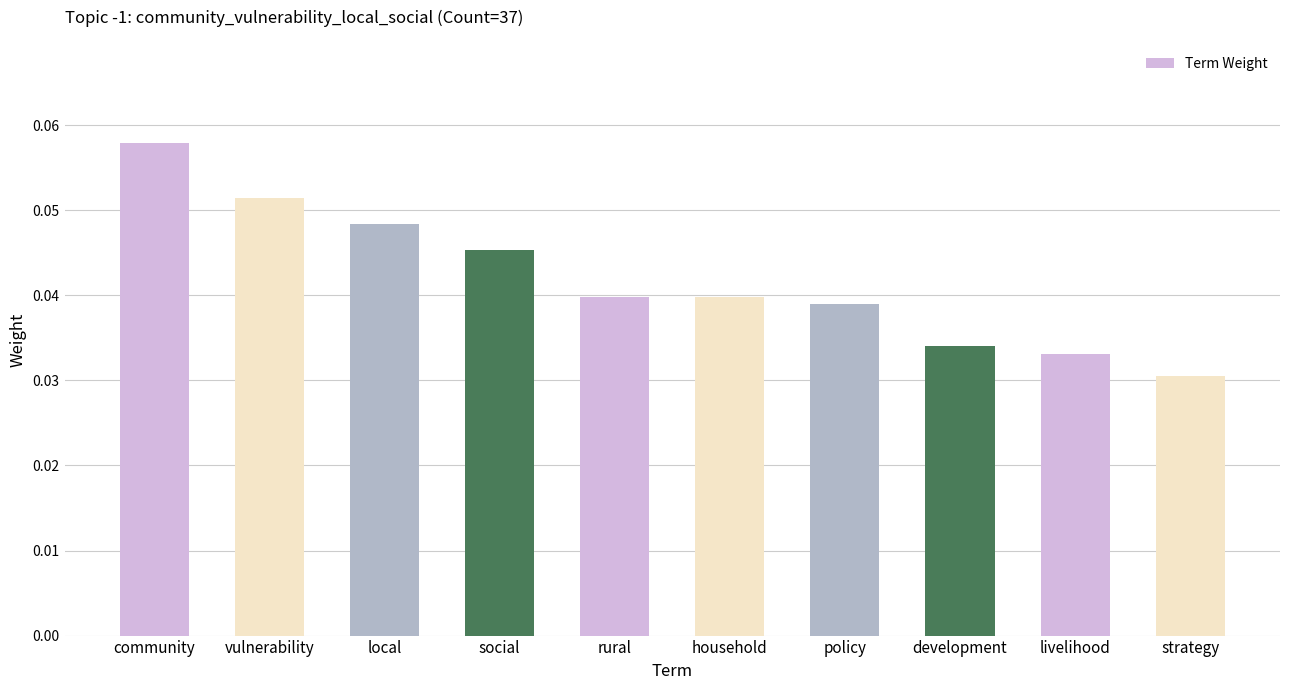

Are the bars horizontal?

No